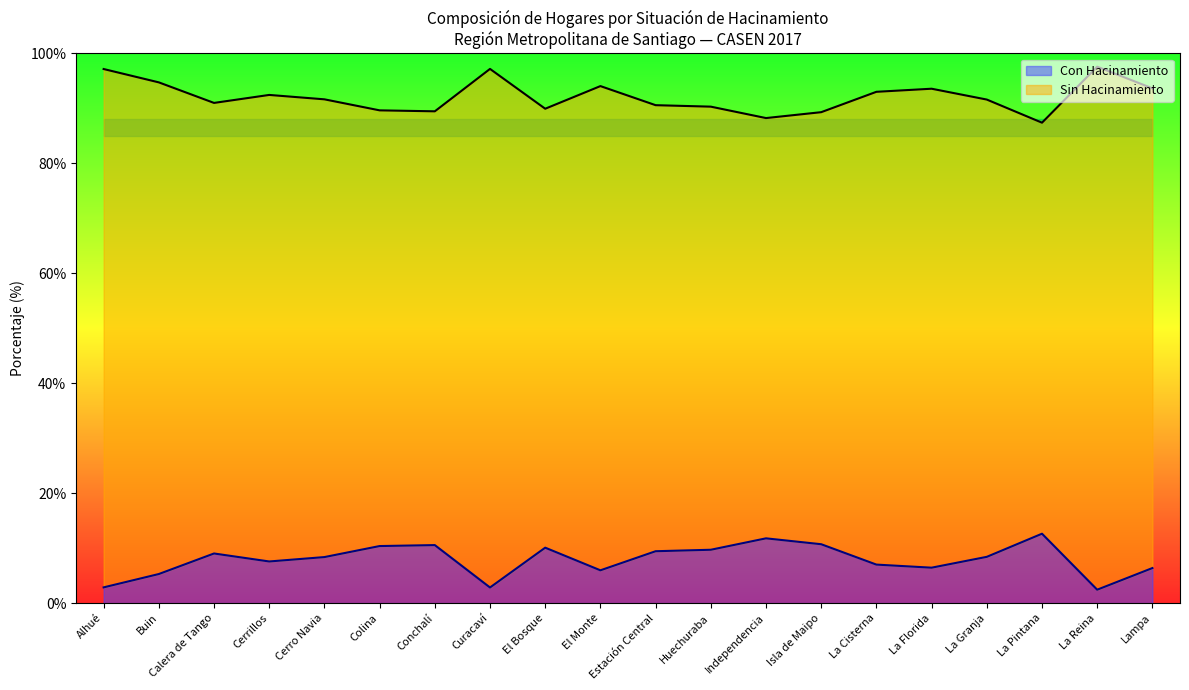

Reading left to right, list all the values displayed in this chart.

Sin Hacinamiento: Alhué=97.1	Buin=94.7	Calera de Tango=91.0	Cerrillos=92.4	Cerro Navia=91.6	Colina=89.6	Conchalí=89.4	Curacaví=97.2	El Bosque=89.9	El Monte=94.0	Estación Central=90.6	Huechuraba=90.3	Independencia=88.2	Isla de Maipo=89.3	La Cisterna=93.0	La Florida=93.6	La Granja=91.6	La Pintana=87.4	La Reina=97.6	Lampa=93.6
Con Hacinamiento: Alhué=2.9	Buin=5.3	Calera de Tango=9.0	Cerrillos=7.6	Cerro Navia=8.4	Colina=10.4	Conchalí=10.6	Curacaví=2.8	El Bosque=10.1	El Monte=6.0	Estación Central=9.4	Huechuraba=9.7	Independencia=11.8	Isla de Maipo=10.7	La Cisterna=7.0	La Florida=6.4	La Granja=8.4	La Pintana=12.6	La Reina=2.4	Lampa=6.4